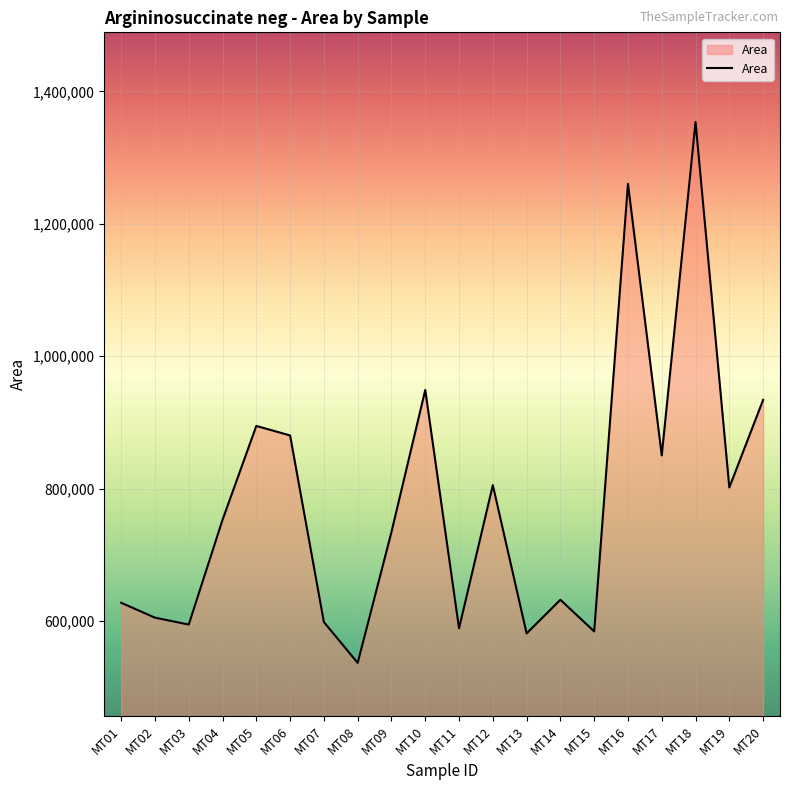

What is the sum of all values?

15565305